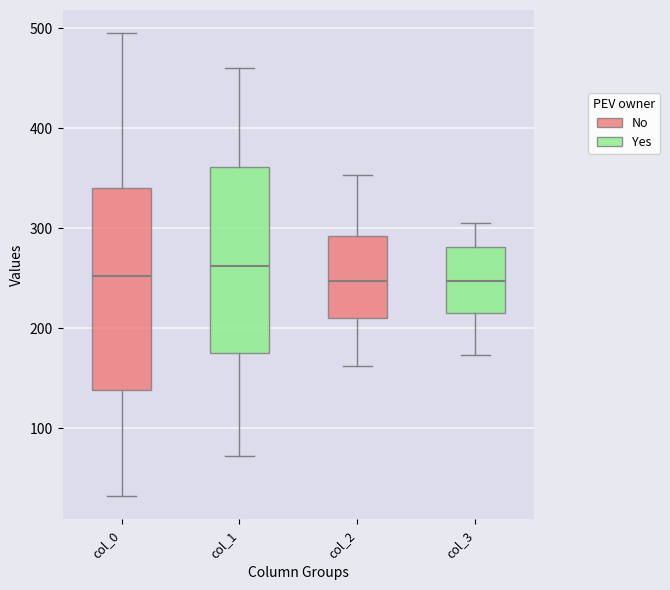

Which box is the tallest, from its lower edge to its upper edge?

col_0